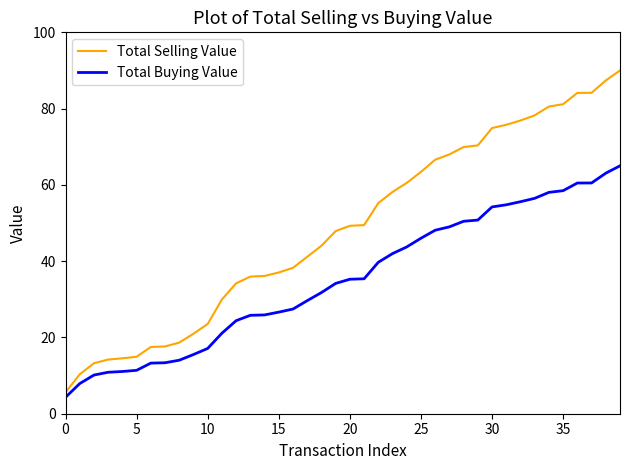

Which series has the largest range (max minus min)?

Total Selling Value